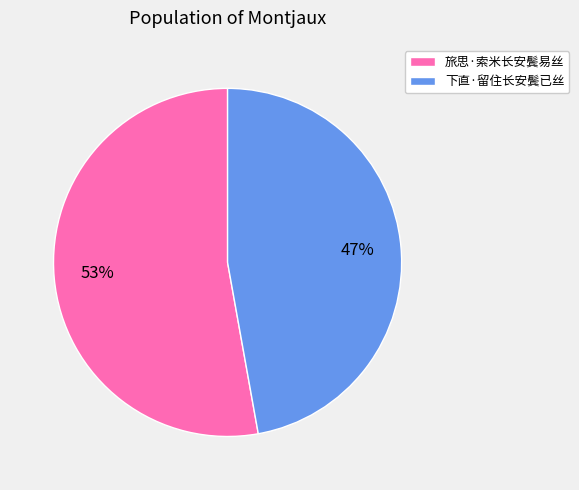

Does any single category account for the majority?

Yes